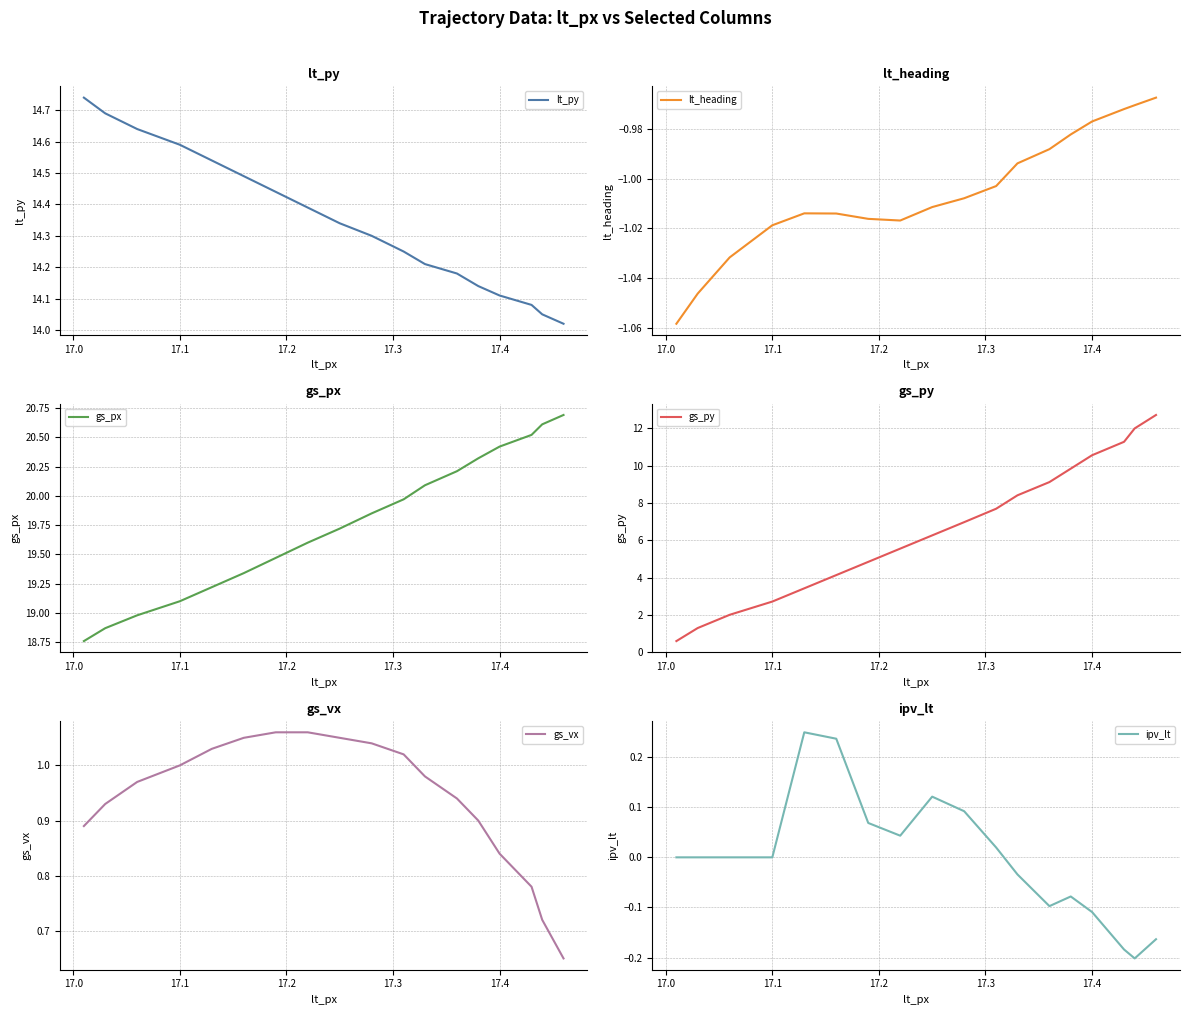

What is the highest value of the gs_px series?

20.7